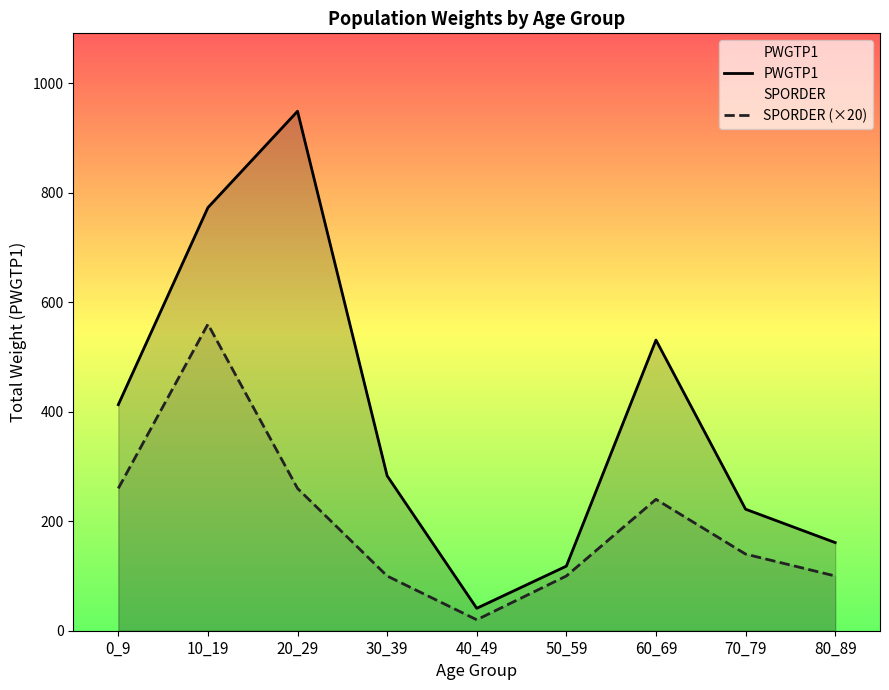

What is the difference between the highest and lowest values at 30_39?

183